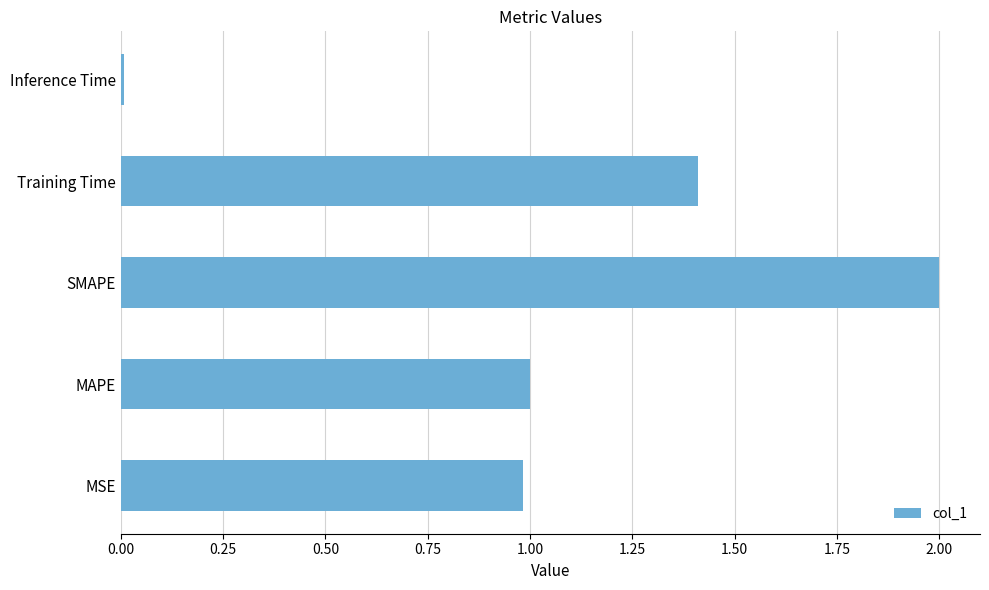

List the labels in order of value, largest first.

SMAPE, Training Time, MAPE, MSE, Inference Time